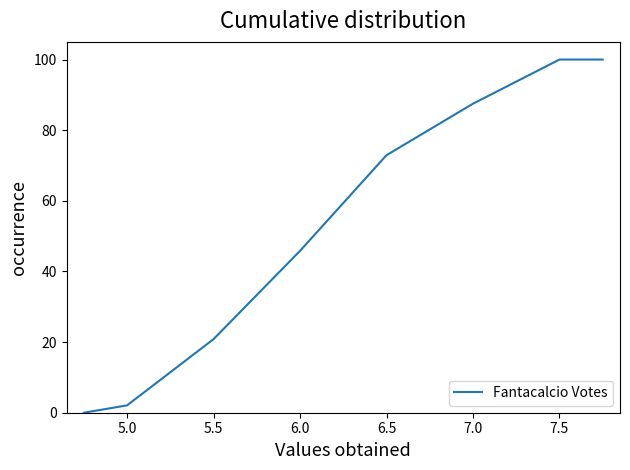

Does the chart display data point markers on the line(s)?

No